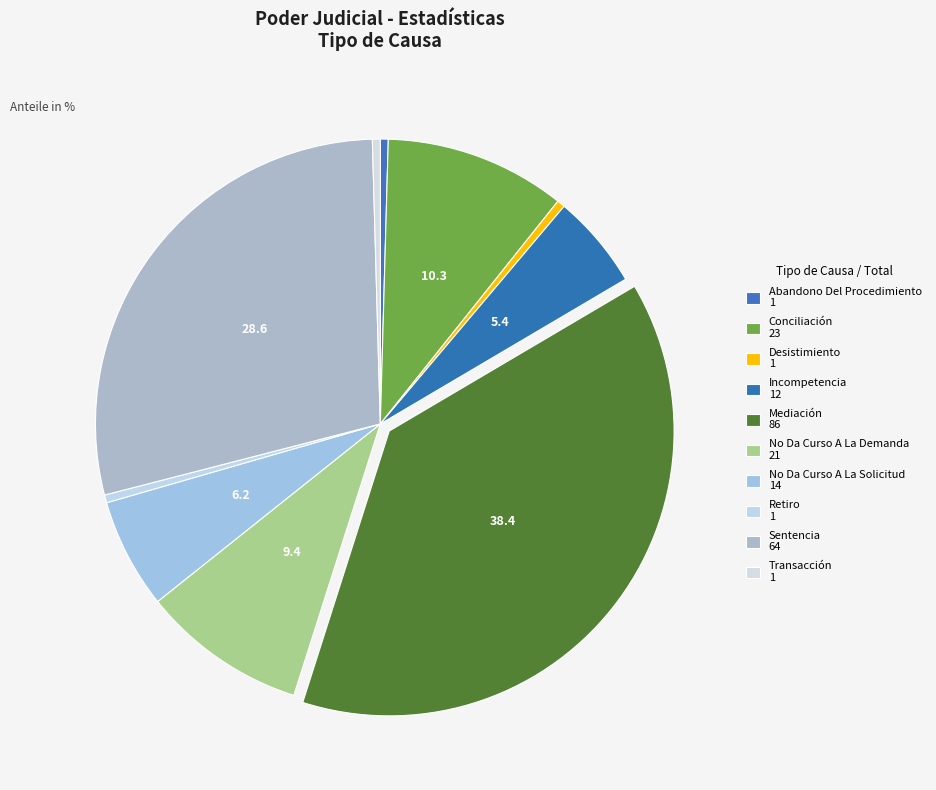

Which slice is the largest?

Mediación